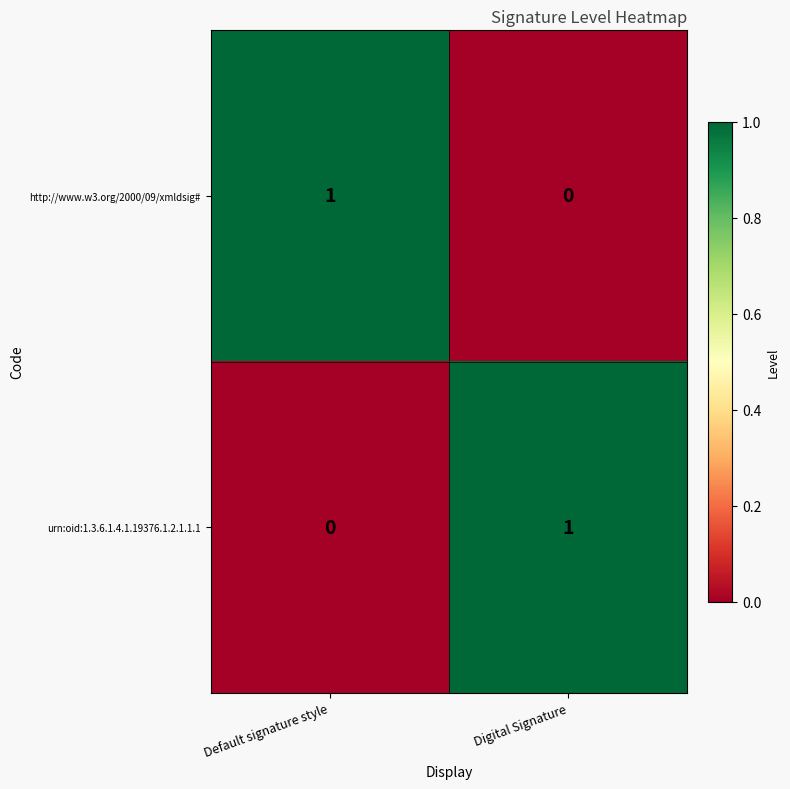

Is it true that http://www.w3.org/2000/09/xmldsig# equals 0 at Digital Signature?

True